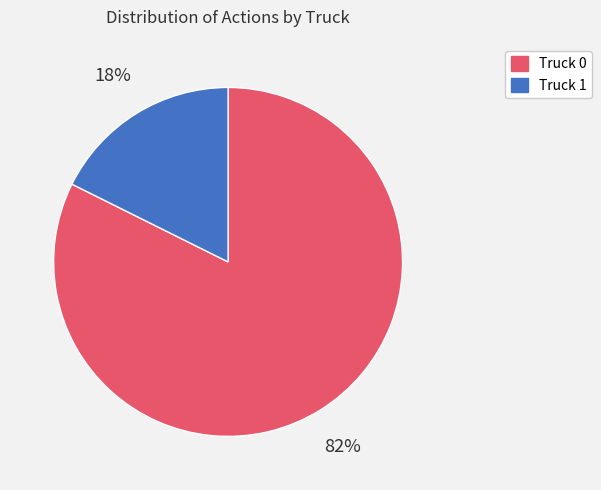

To the nearest percent, what percentage of the pie is Truck 1?

18%